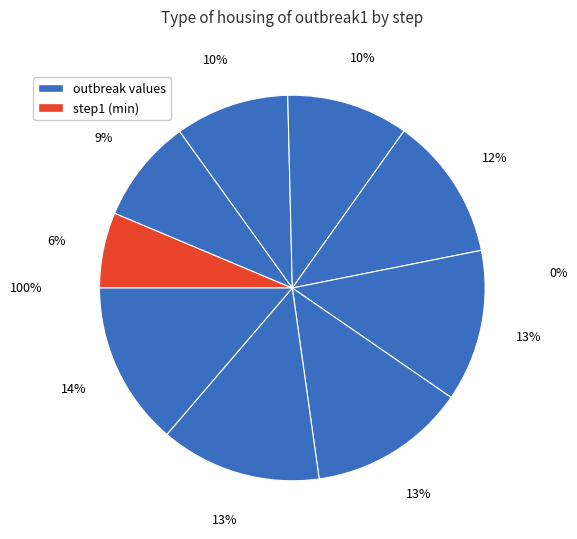

How many segments does this pie chart have?

9